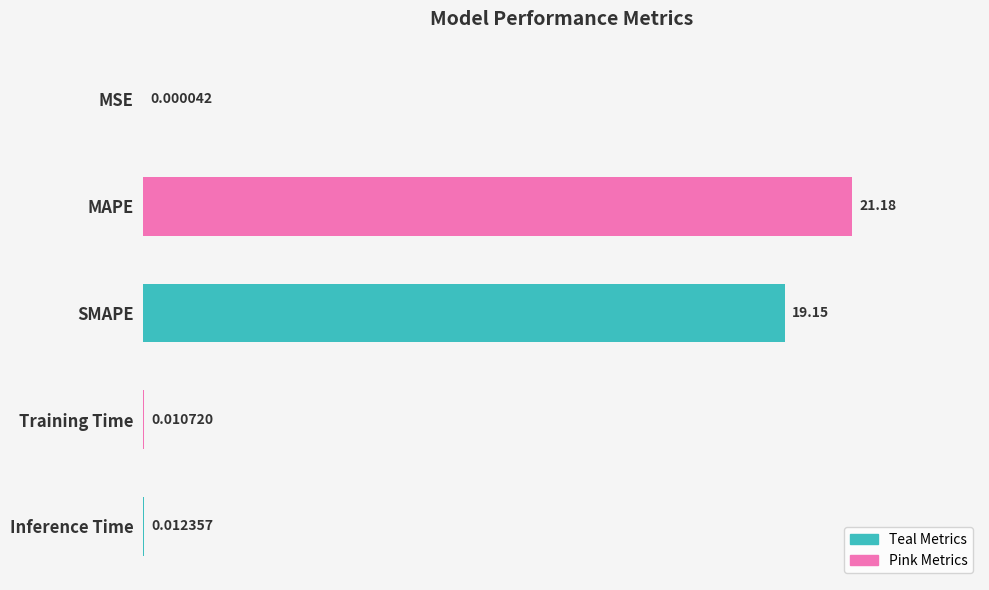

Are the bars grouped side by side (vs. stacked)?

No